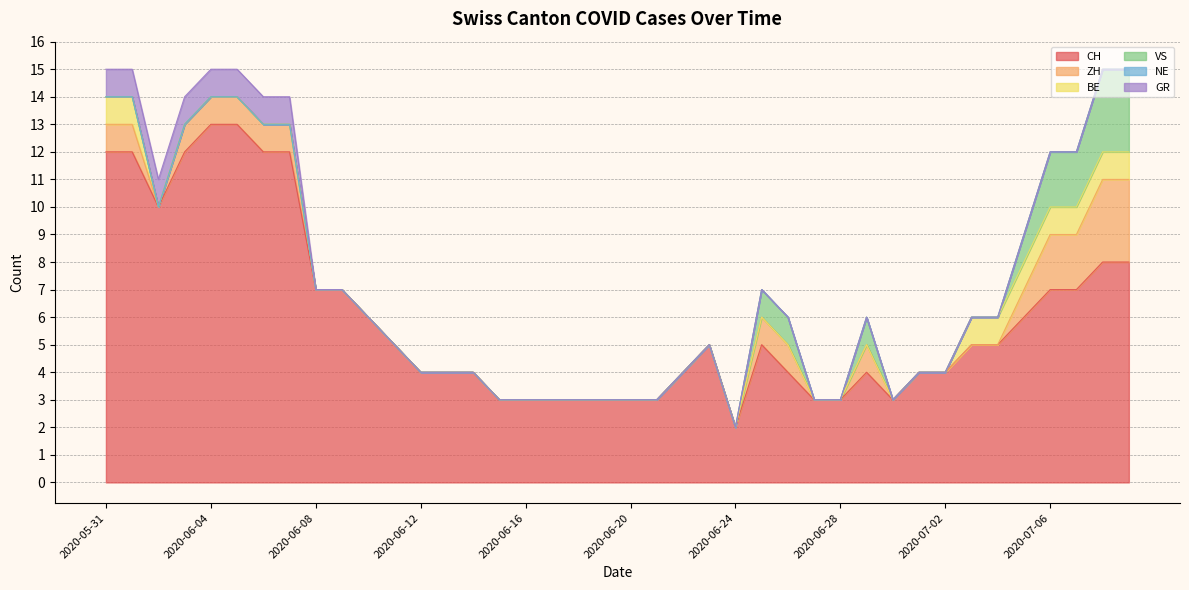

True or false: GR has a value of 0 at 2020-06-13.

True